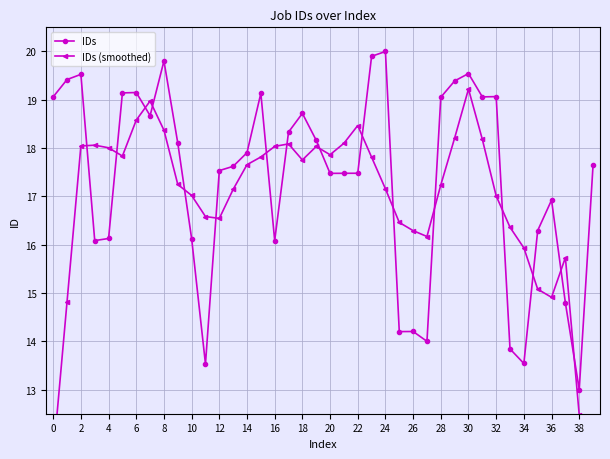

What is the sum of all IDs values?

695.1